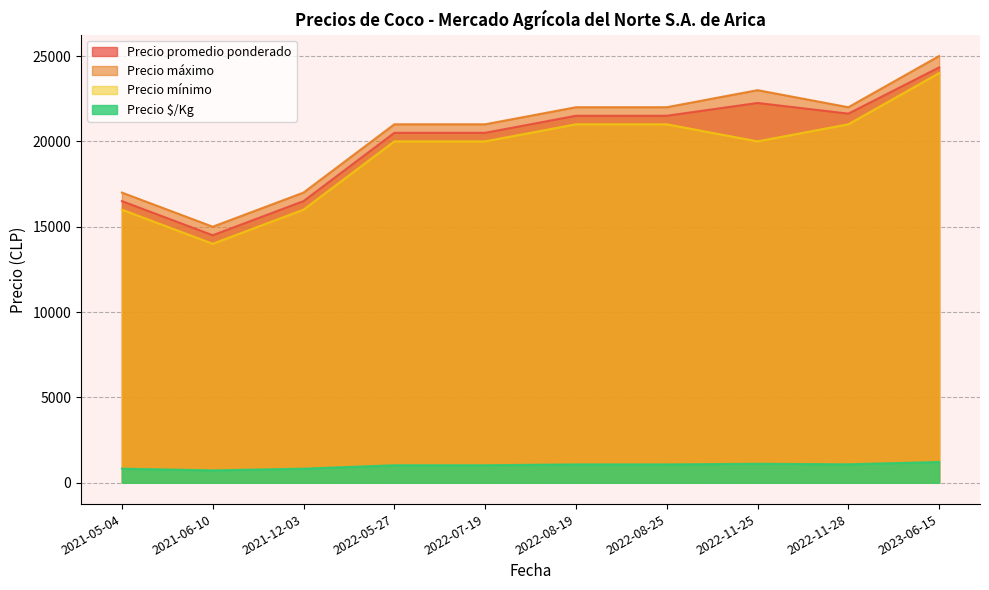

What are all the series names shown in the legend?

Precio promedio ponderado, Precio máximo, Precio mínimo, Precio $/Kg